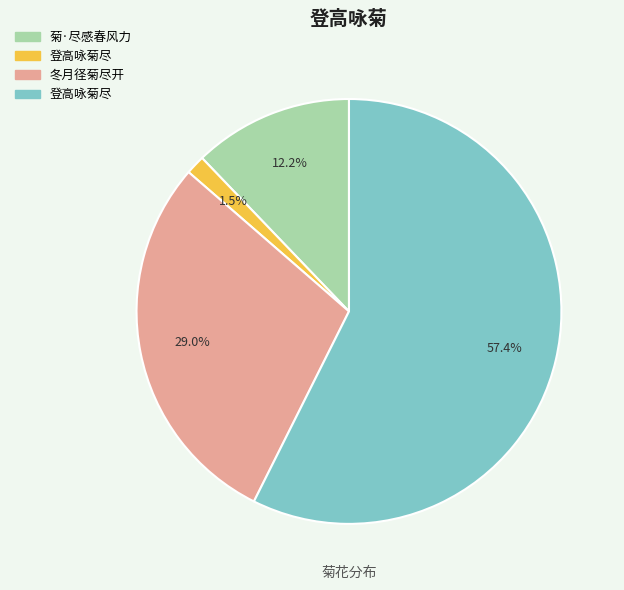

To the nearest percent, what is the average slice percentage?

25%